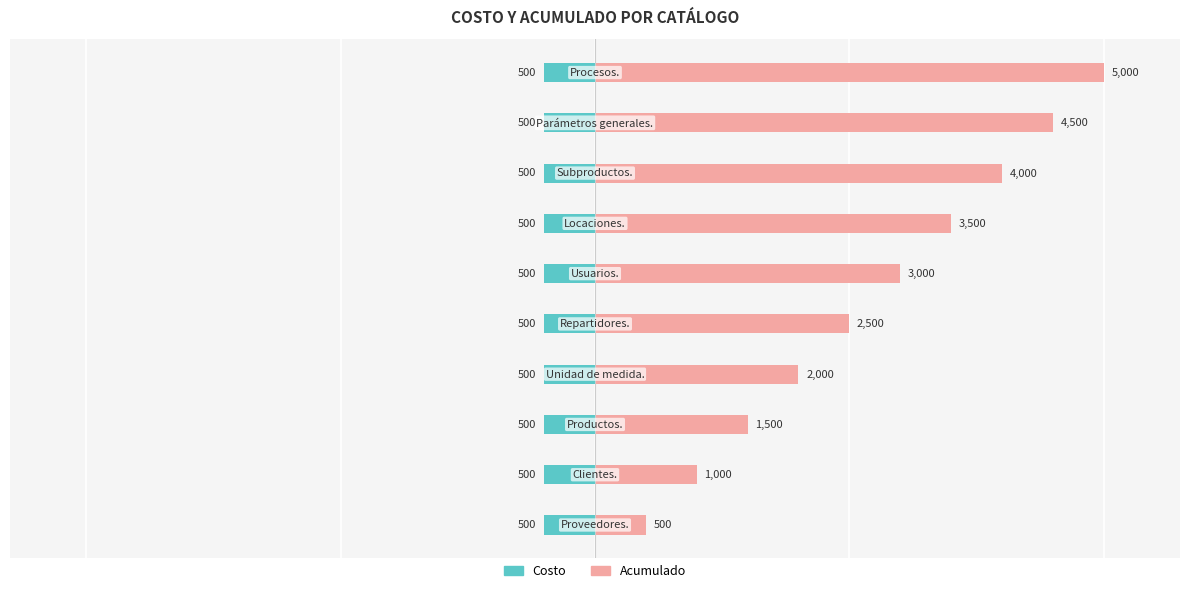

List the series in order of their peak value, lowest first.

Costo, Acumulado